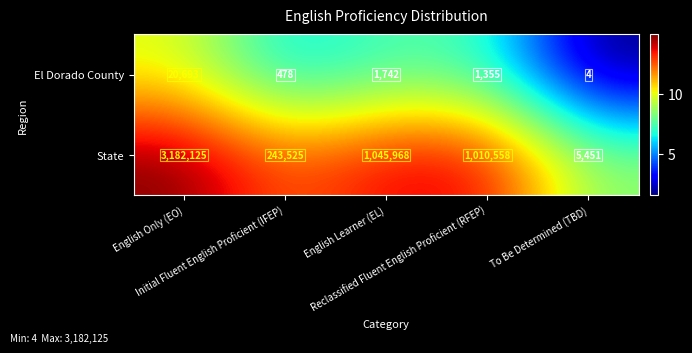

What is the minimum value shown in the chart?

4